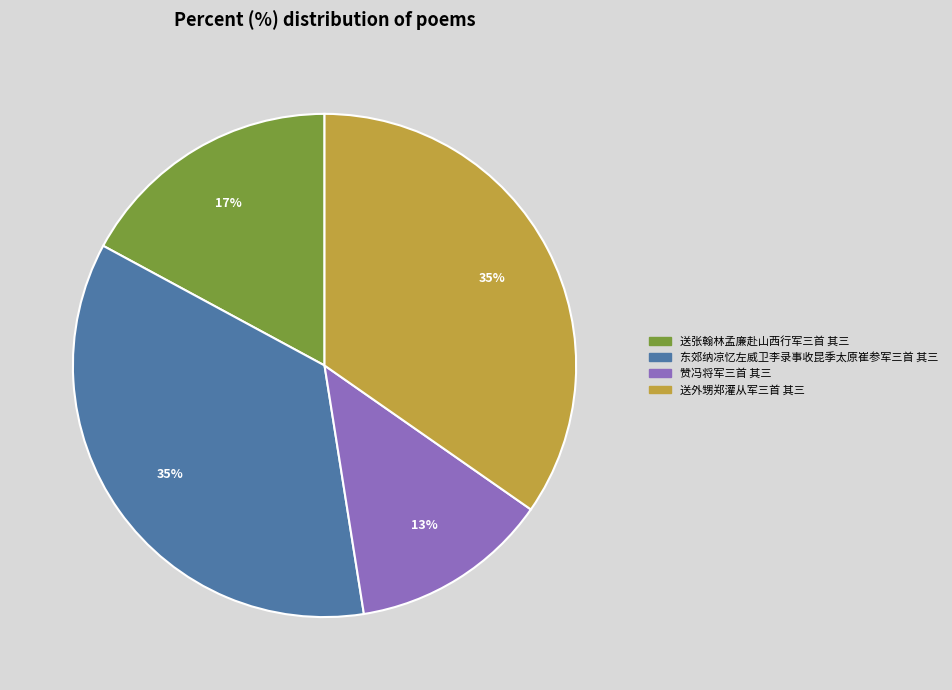

To the nearest percent, what portion does 赞冯将军三首 其三 represent?

13%